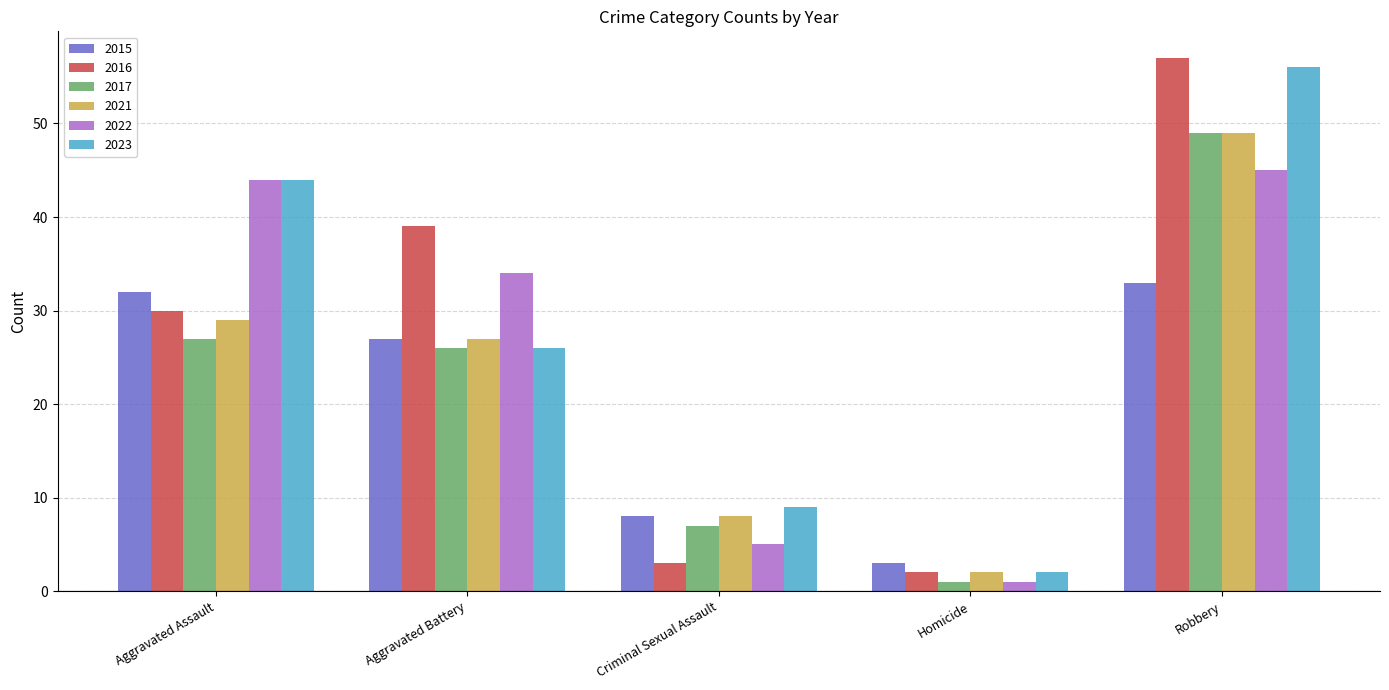

How many data points in 2022 are less than 34?

2